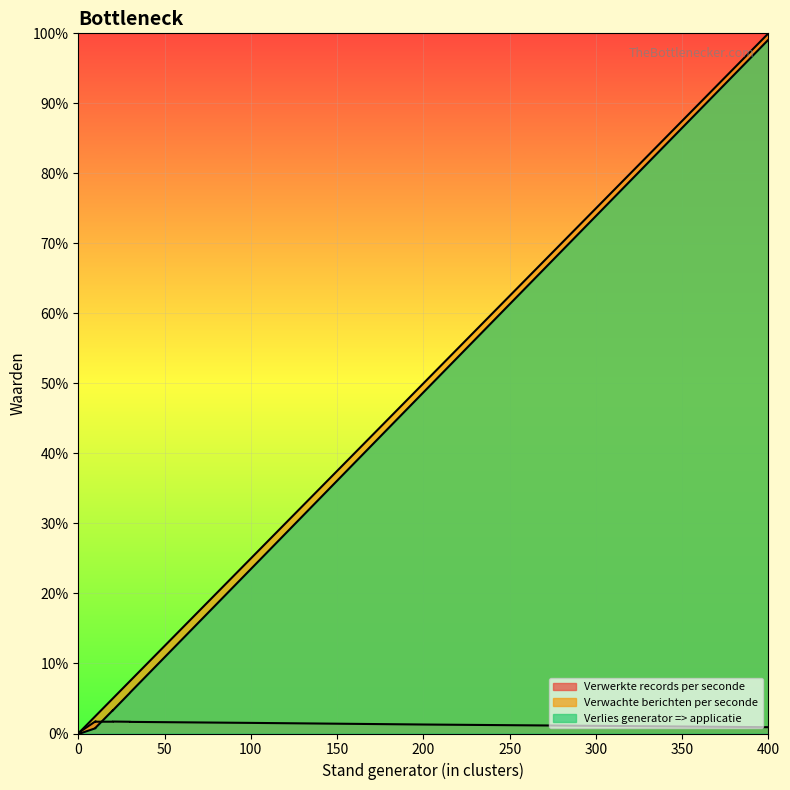

Is it true that Verlies generator => applicatie equals 52.4 at 30?

False